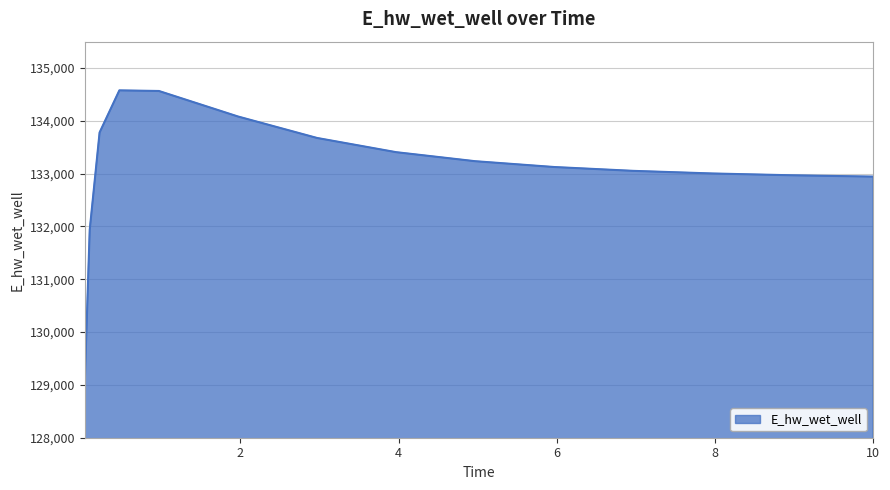

What is the minimum value shown in the chart?

129051.6